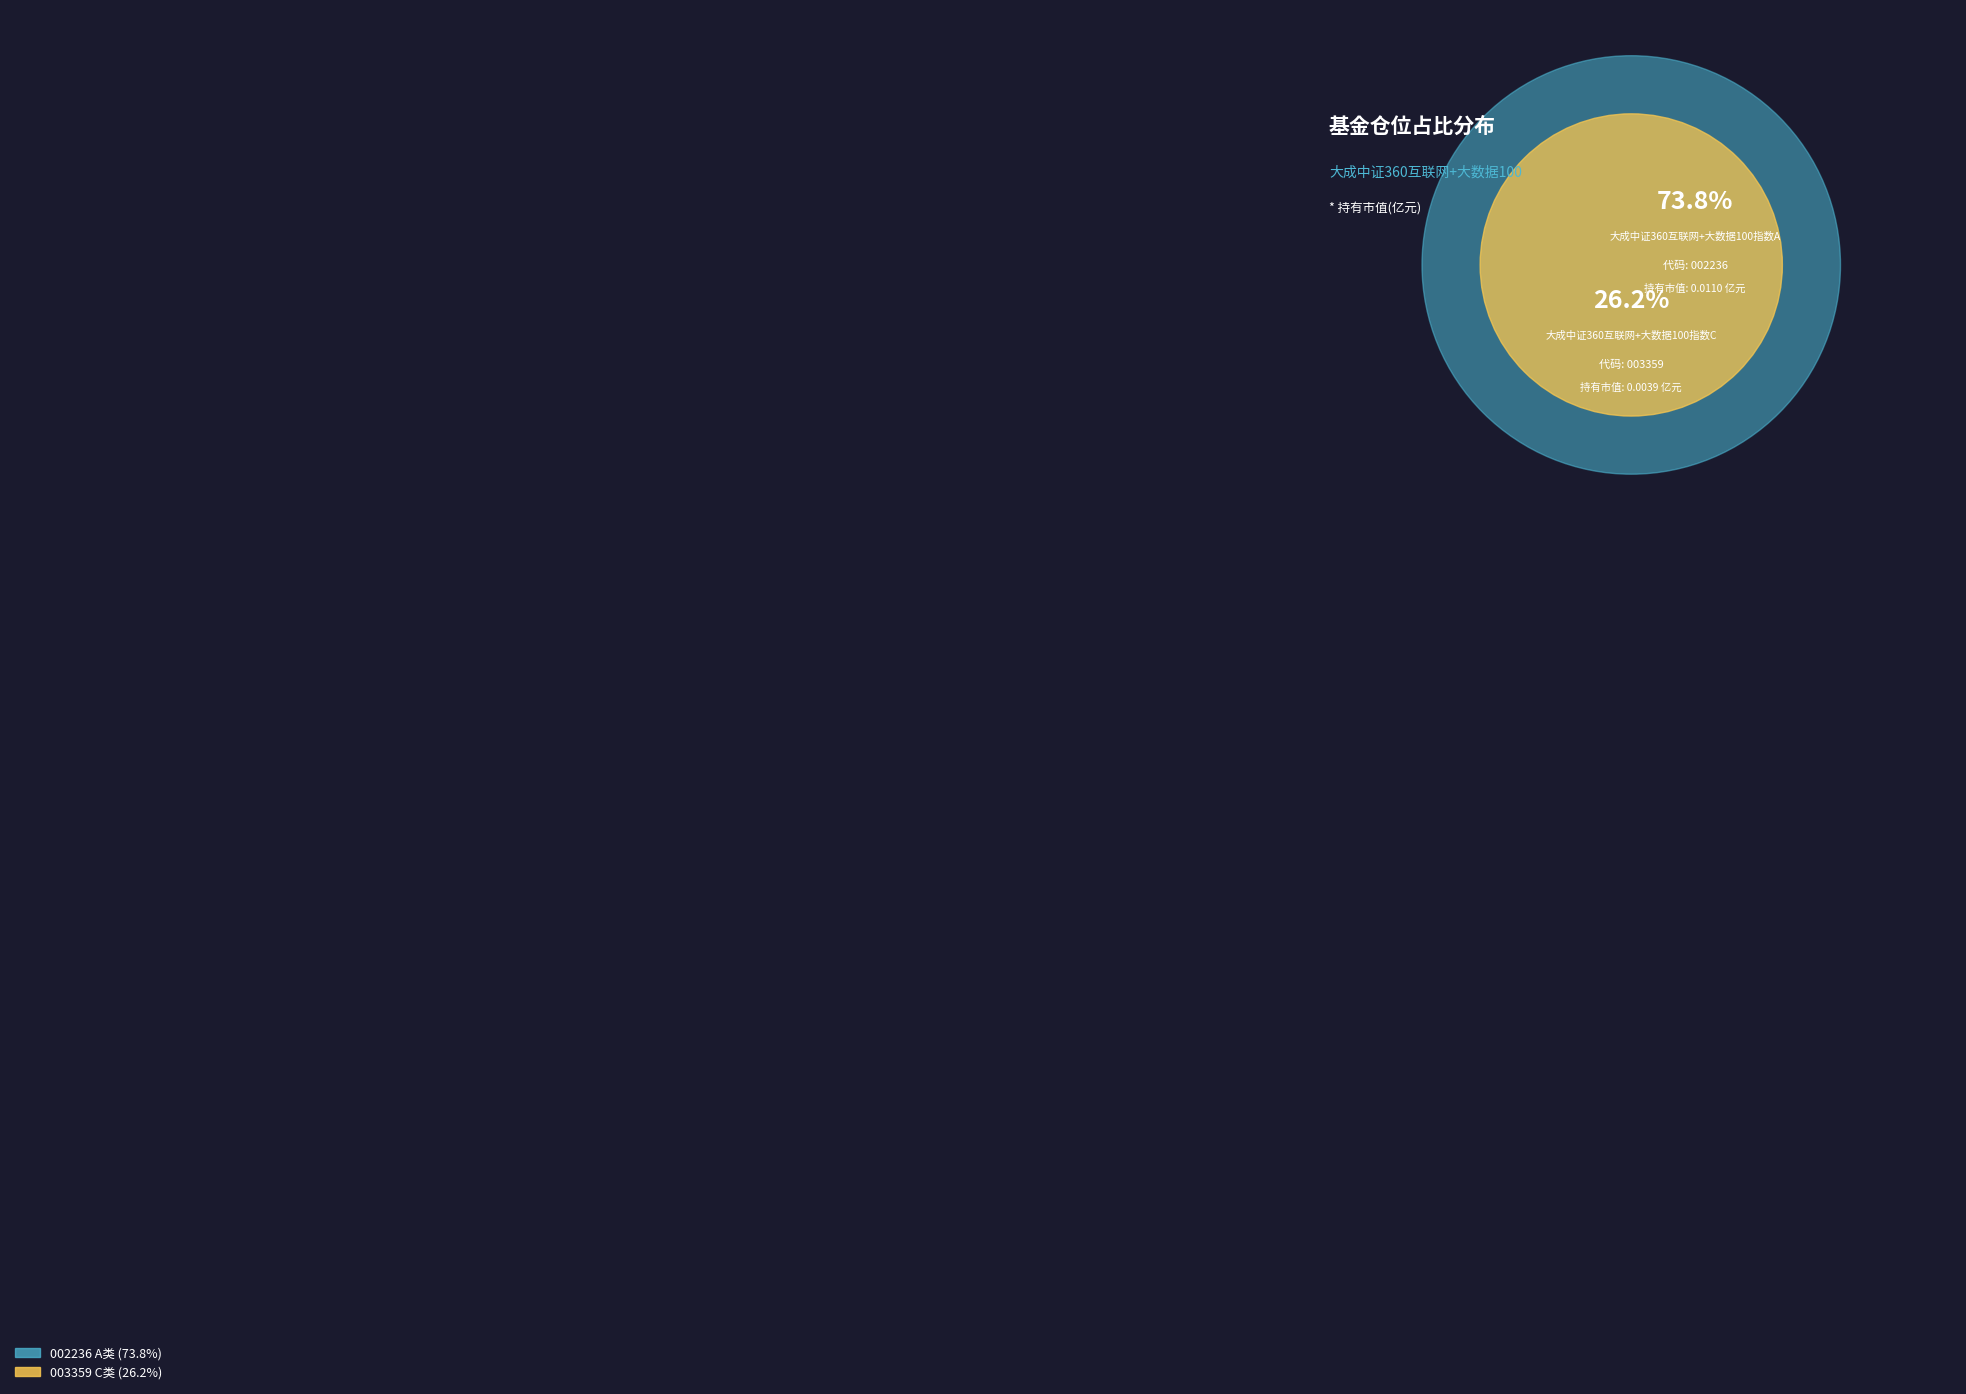

True or false: 大成中证360互联网+大数据100指数C accounts for 26% of the total.

True